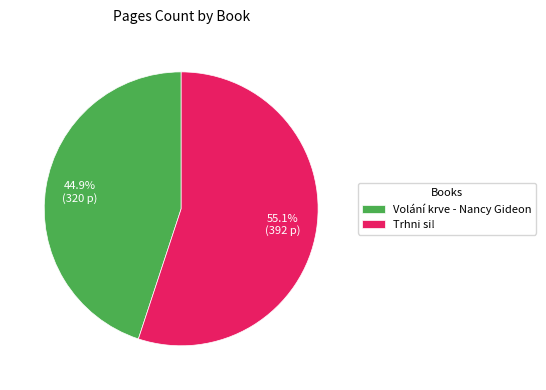

Which category accounts for the majority?

Trhni si!